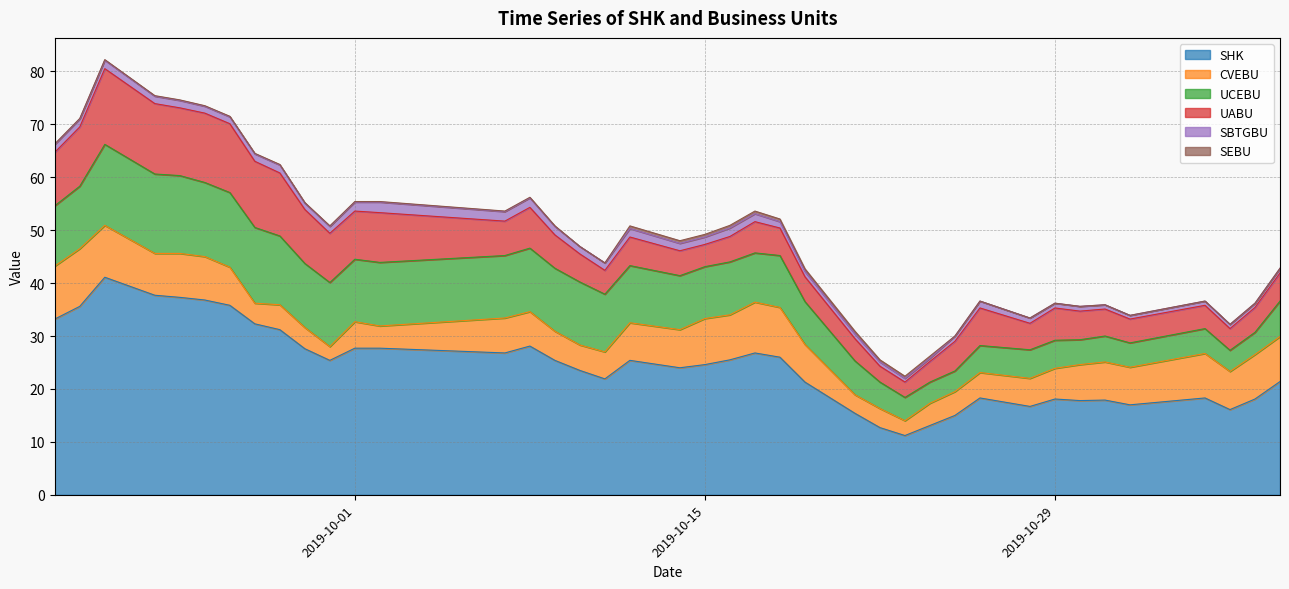

How many values in the CVEBU series are below 7?

20